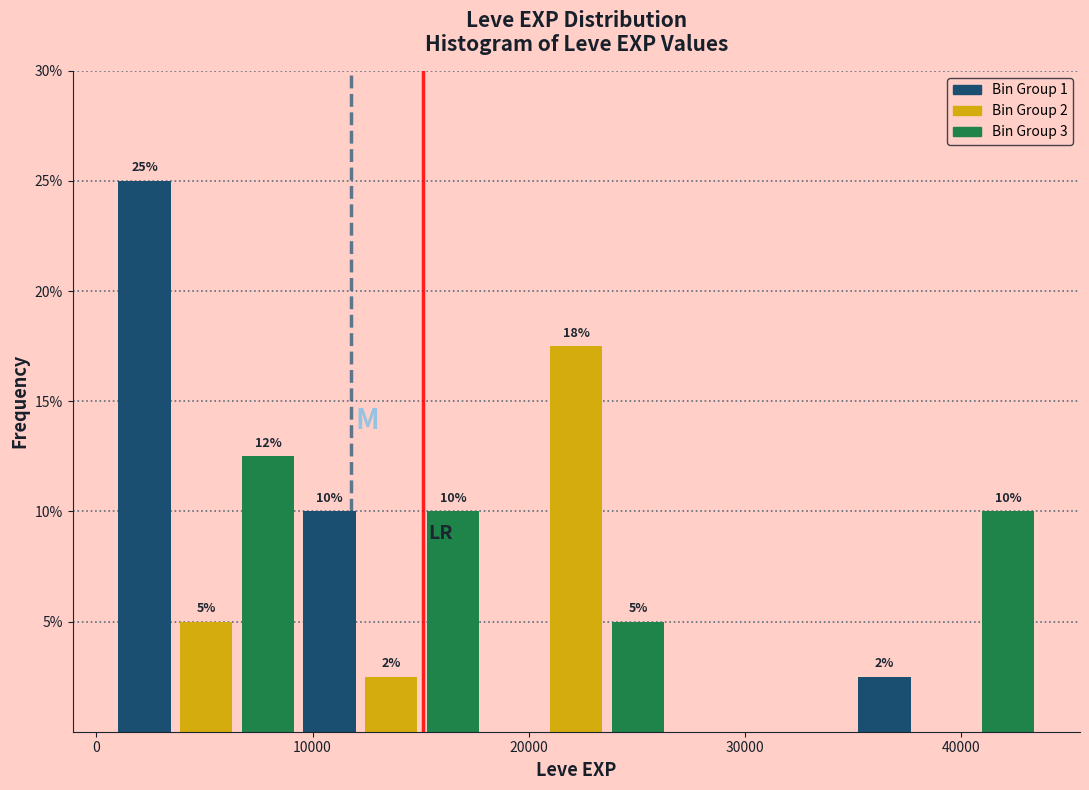

Around what value on the x-axis is the tallest bar? Give the approximate position of its centre, as read against the axis.

2000